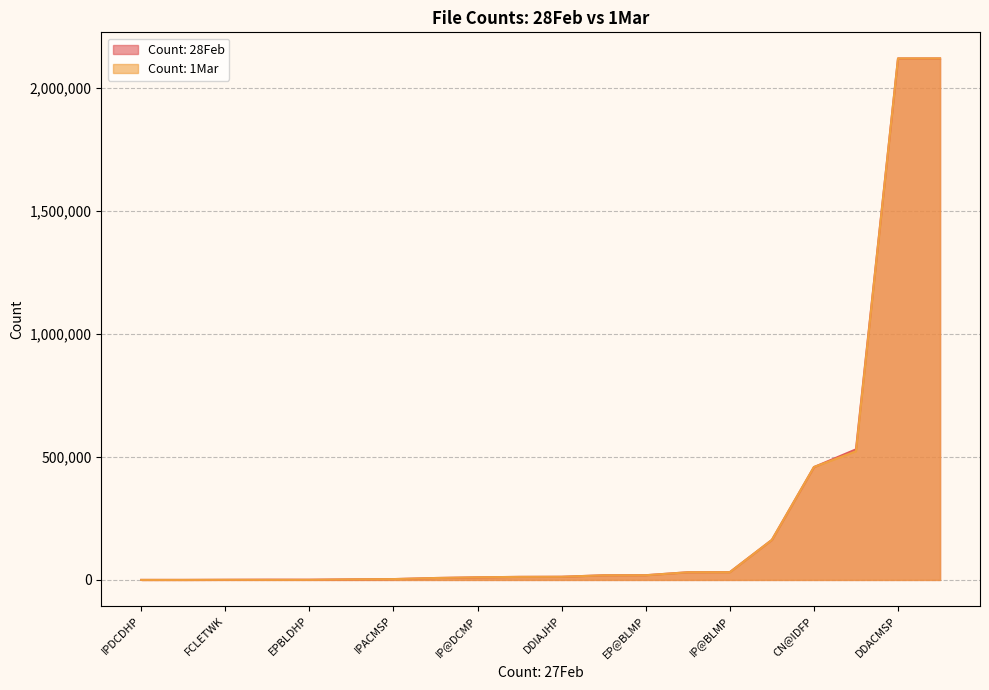

How many data points in Count: 28Feb are less than 12847?

10